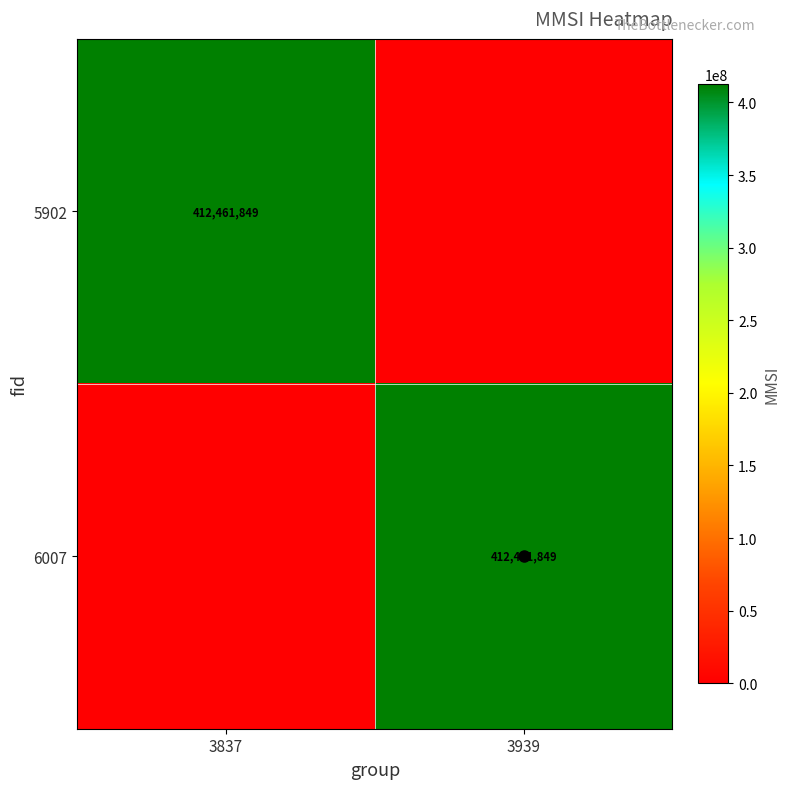

The value of 5902 at 3837 is 412461849. True or false?

True